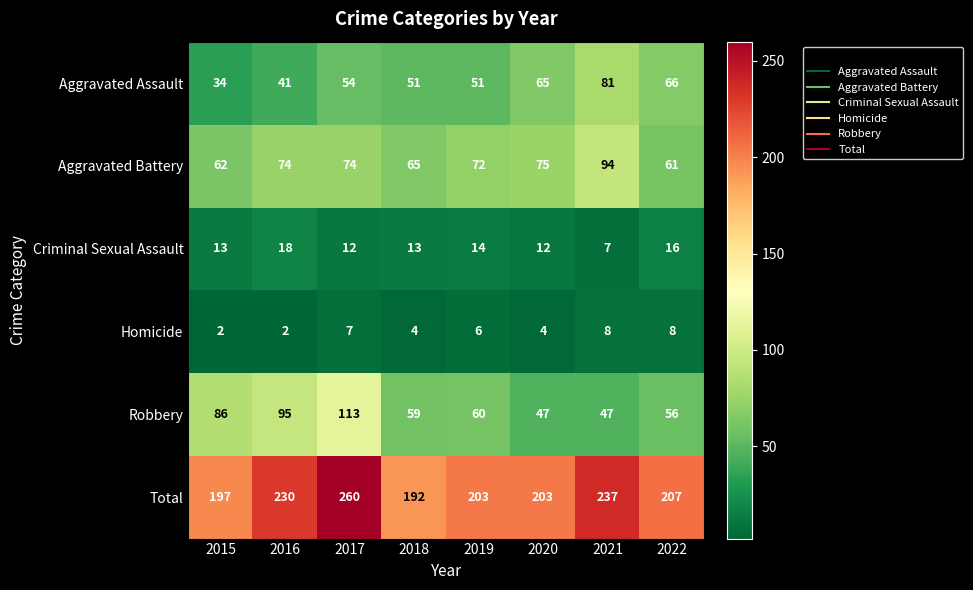

What is the sum of the Total values at 2015 and 2019?

400